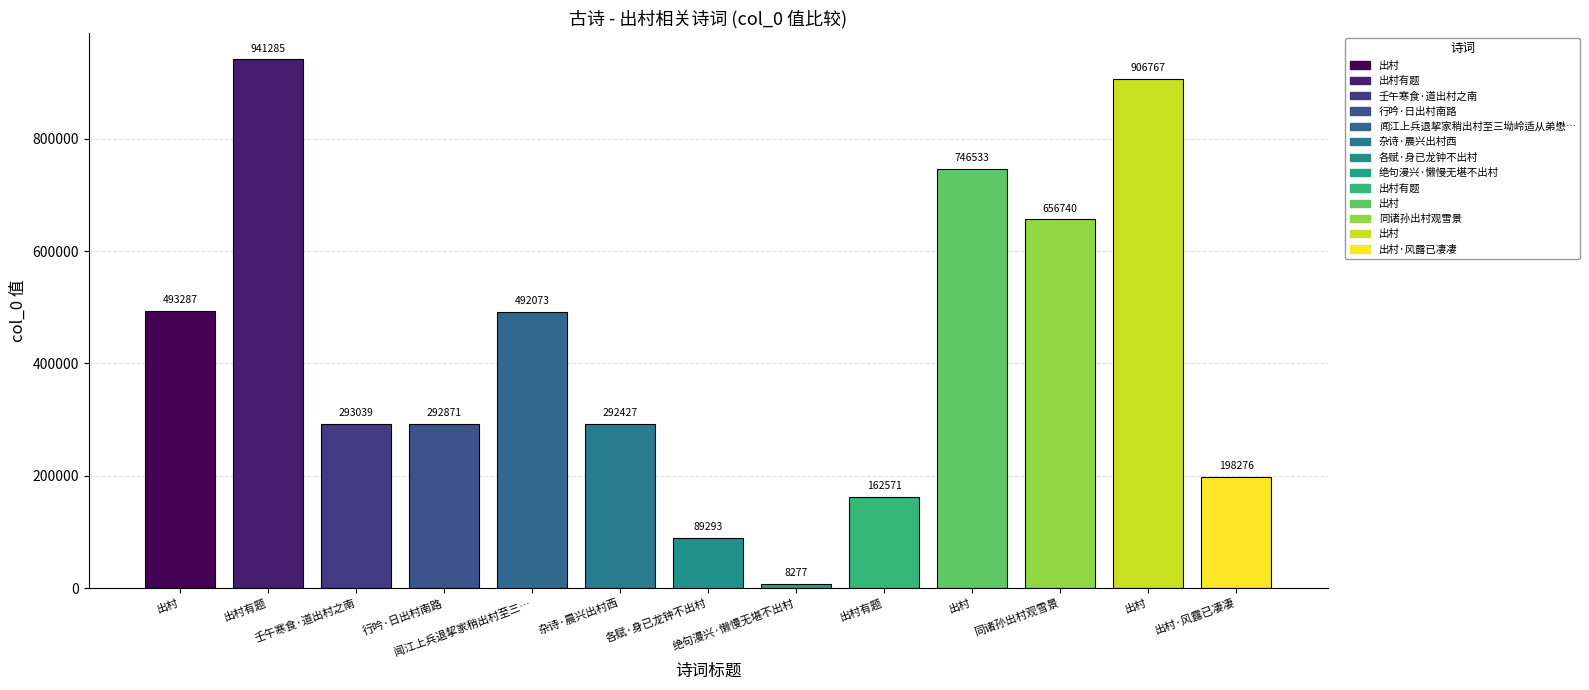

How many data points are less than 293039?

6